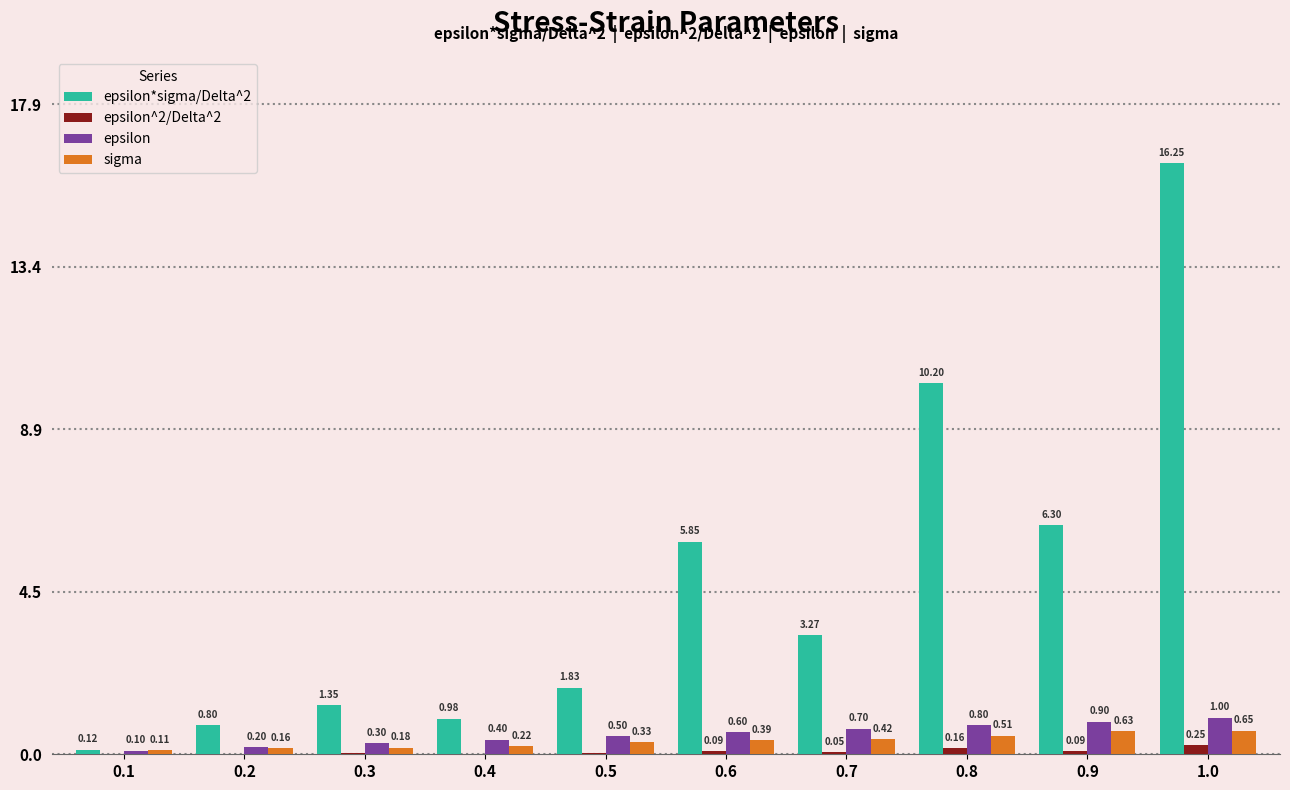

Which series changed the most between 0.4 and 0.9?

epsilon*sigma/Delta^2